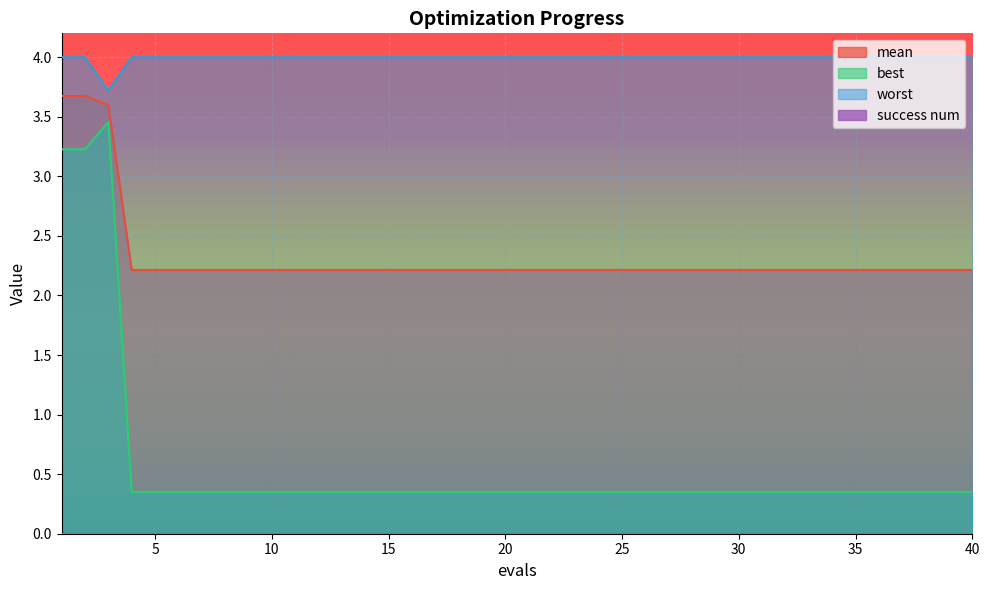

Is the value of mean at 23 greater than the value of worst at 5?

No